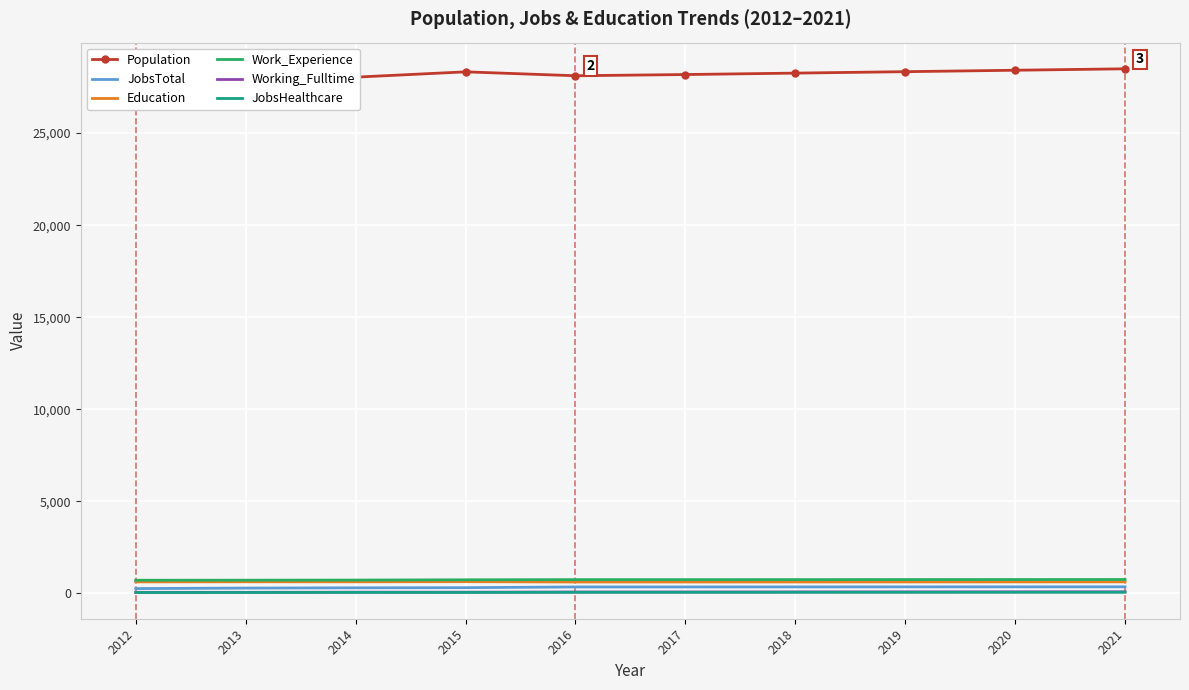

How many lines are shown in the chart?

6